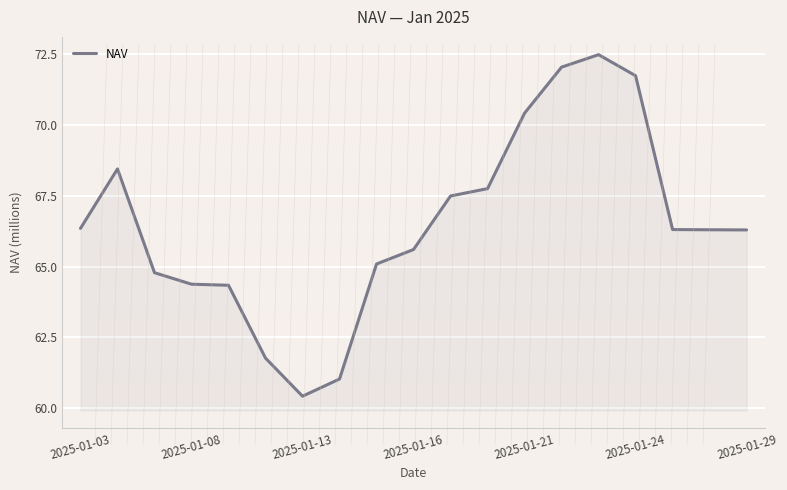

What is the minimum value shown in the chart?

60.4